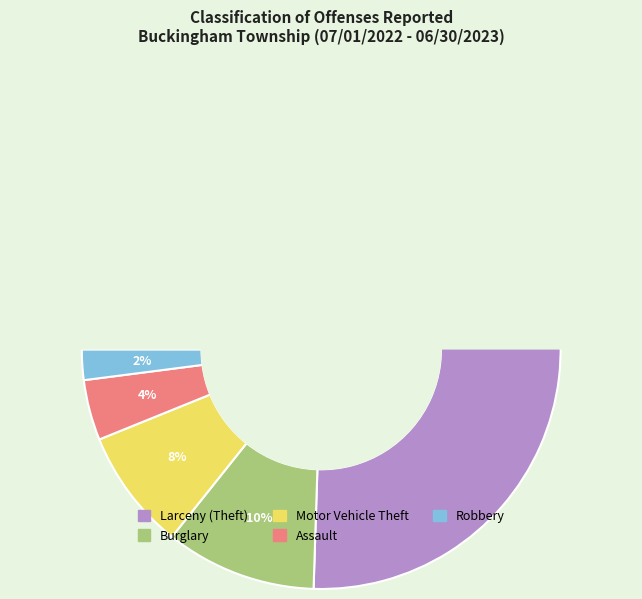

Which slice represents more than half of the pie?

Larceny (Theft)